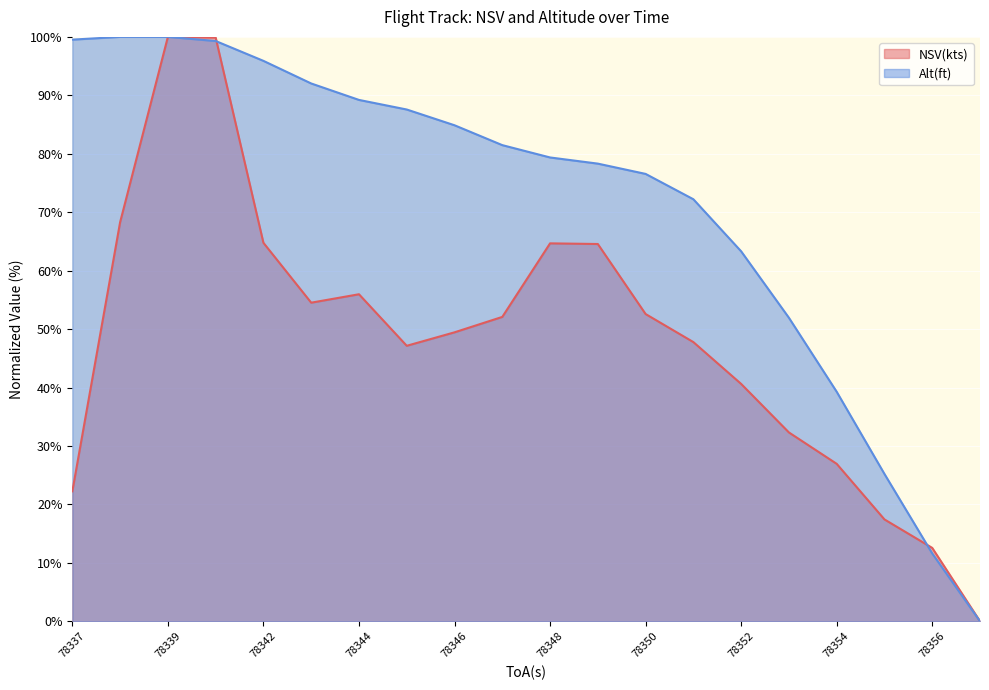

At 78344, list the series in order from smallest to largest.

NSV(kts), Alt(ft)